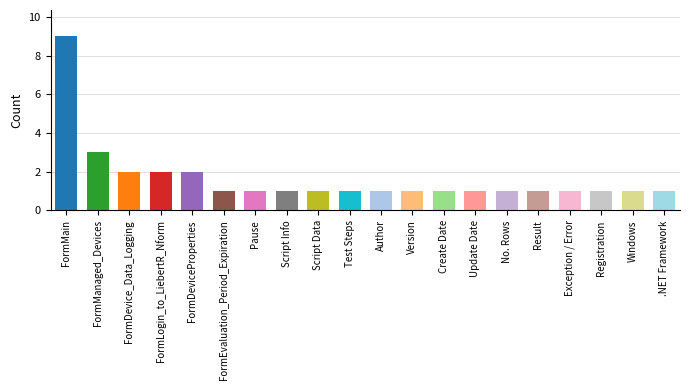

At which category does the chart reach its peak across all series?

FormMain